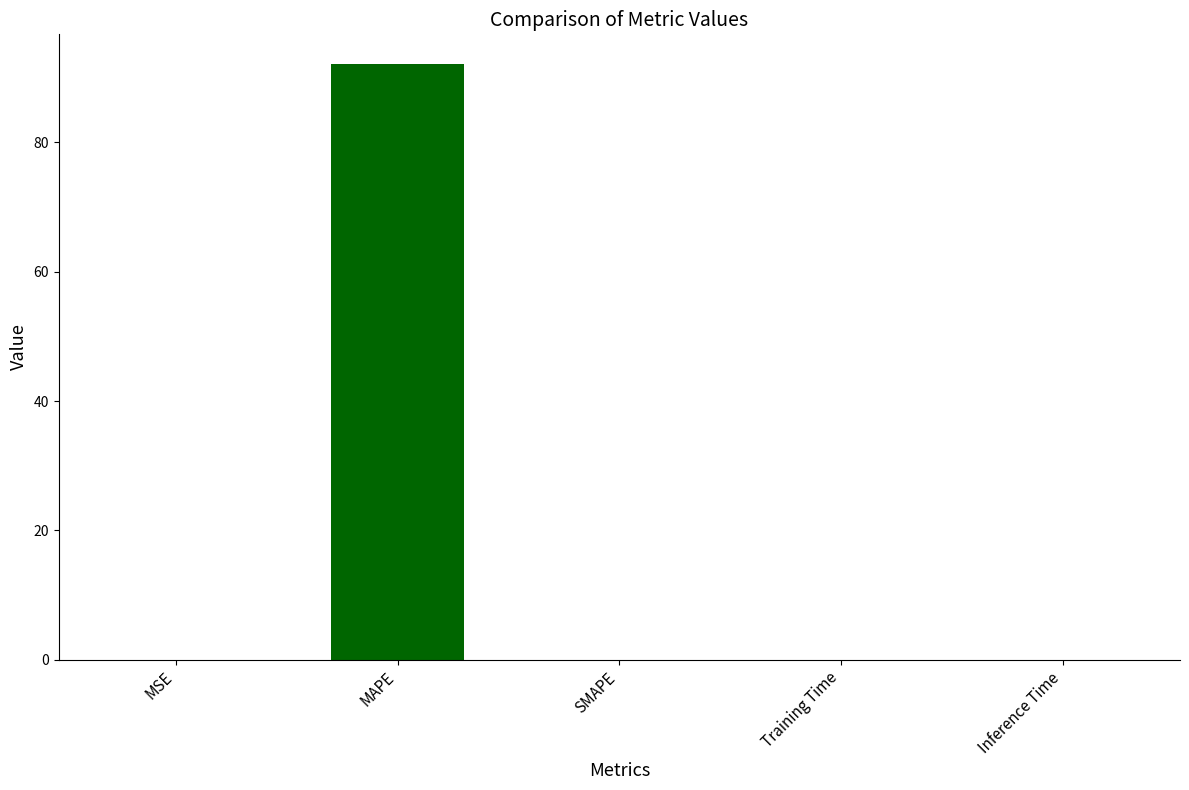

The value at MSE is 0.0. True or false?

True